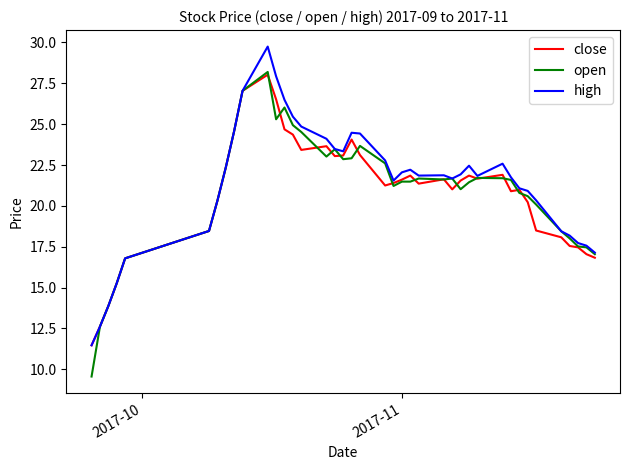

What is the lowest value of the high series?

11.5